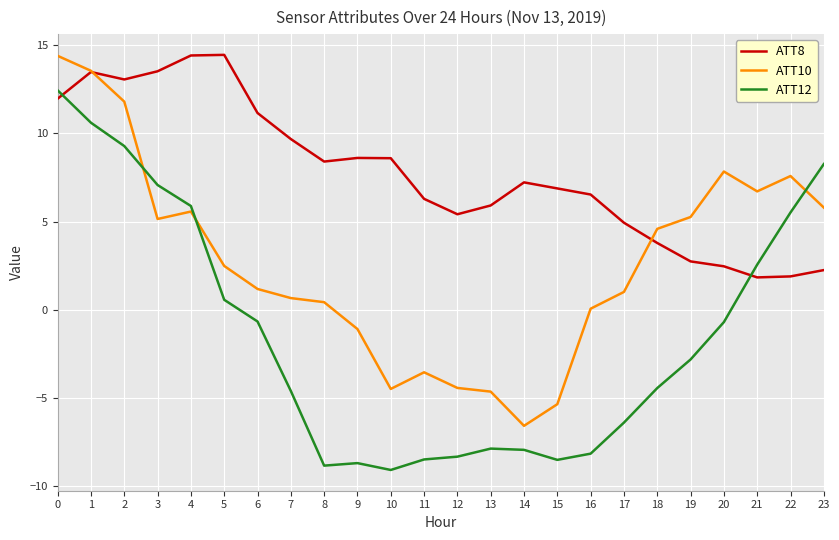

What is the maximum value shown in the chart?

14.5